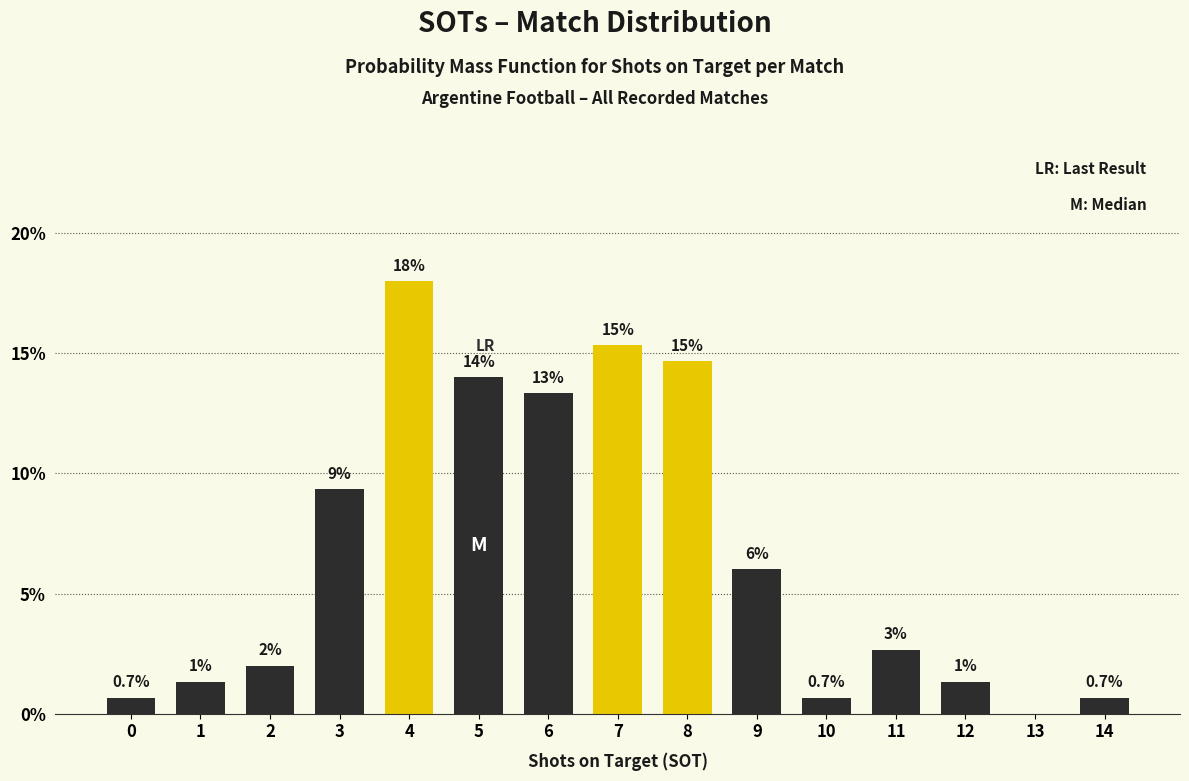

At which label is the value closest to 9?

3